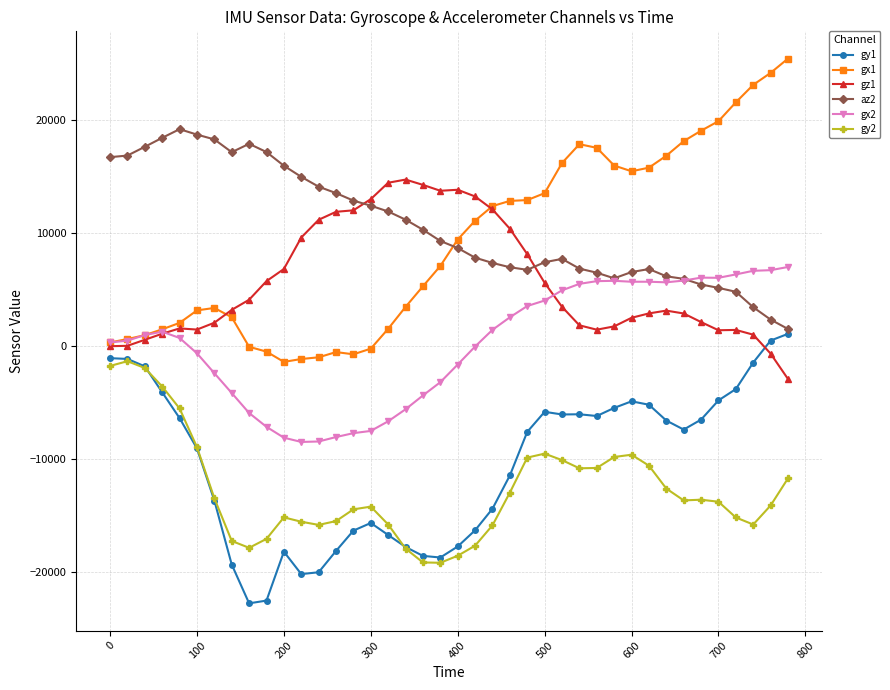

Which series has the largest range (max minus min)?

gx1